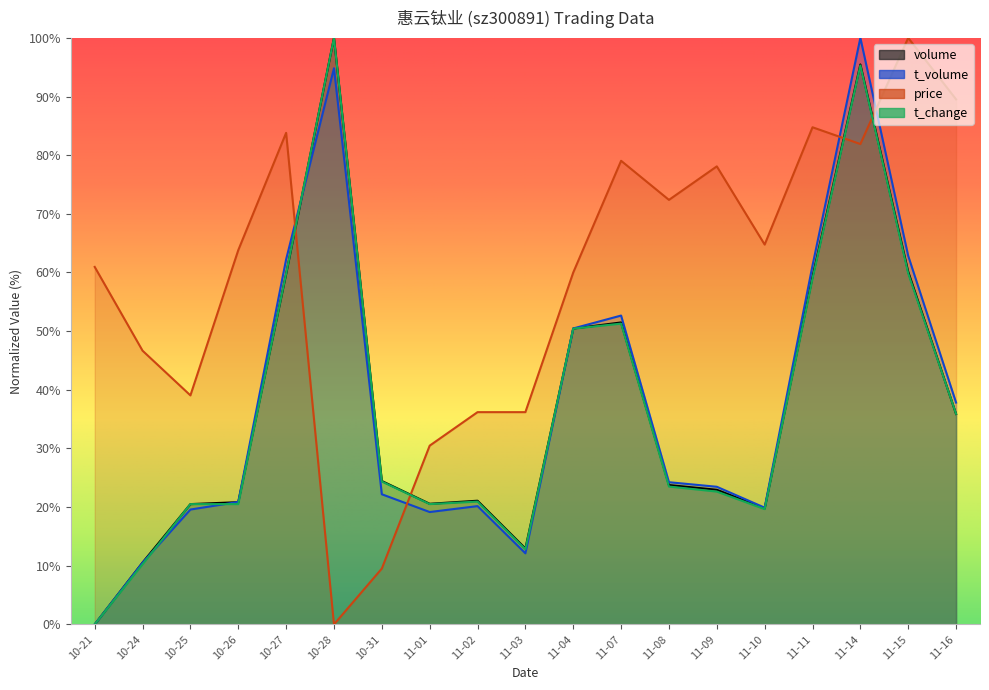

Where is the first local minimum for t_change?

11-01